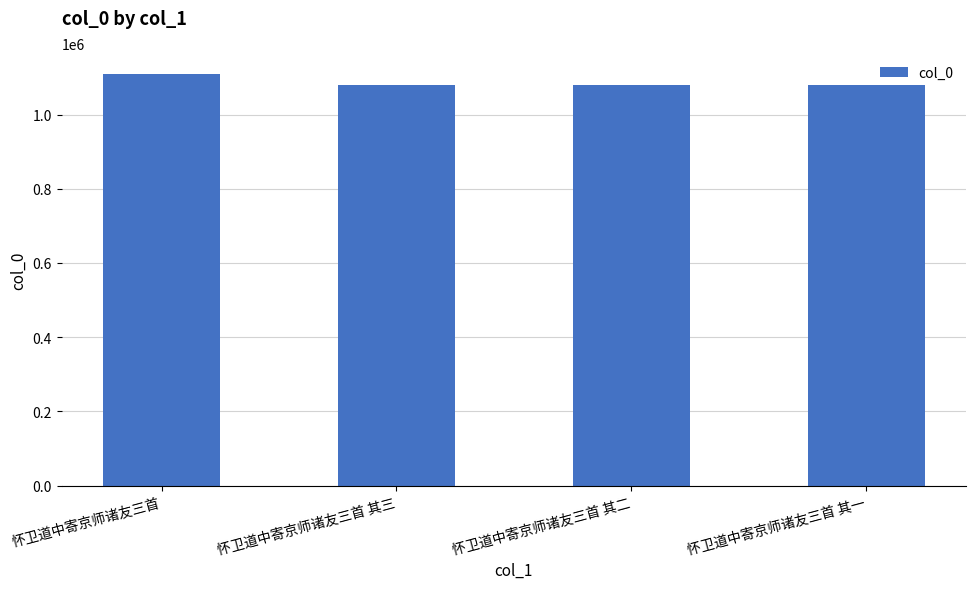

What is the ratio of the value at 怀卫道中寄京师诸友三首 to the value at 怀卫道中寄京师诸友三首 其二?

1.0